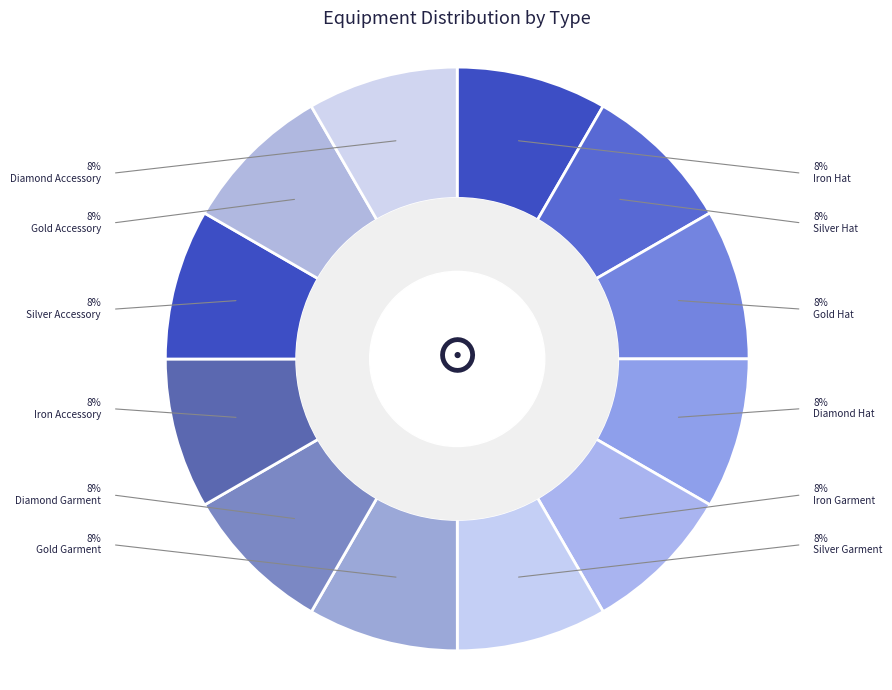

To the nearest percent, what percentage of the pie is Silver Garment?

8%